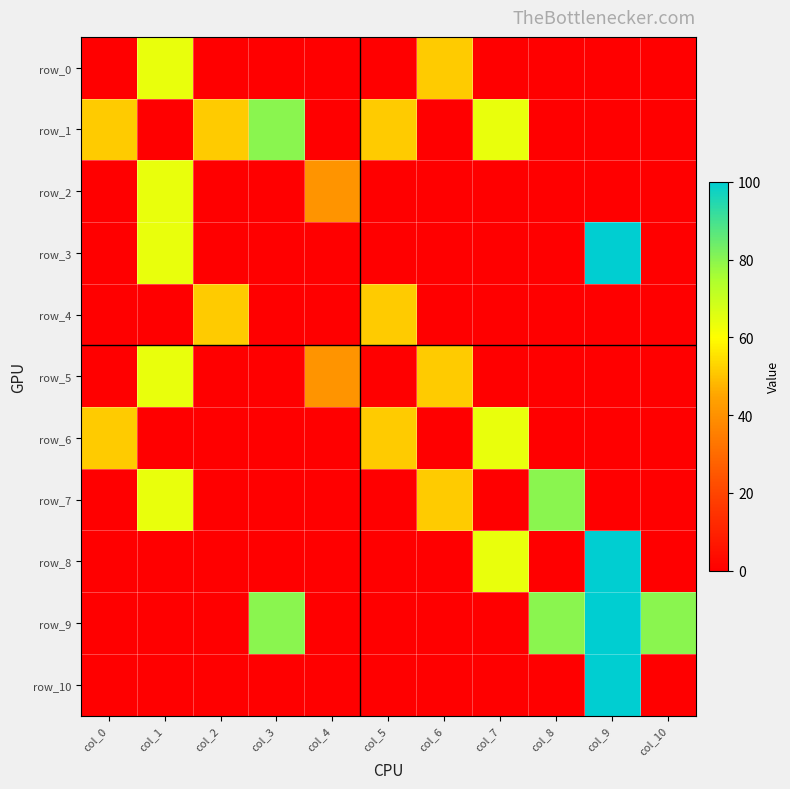

What is the difference between the maximum and second lowest values in the row_1 series?

80.0